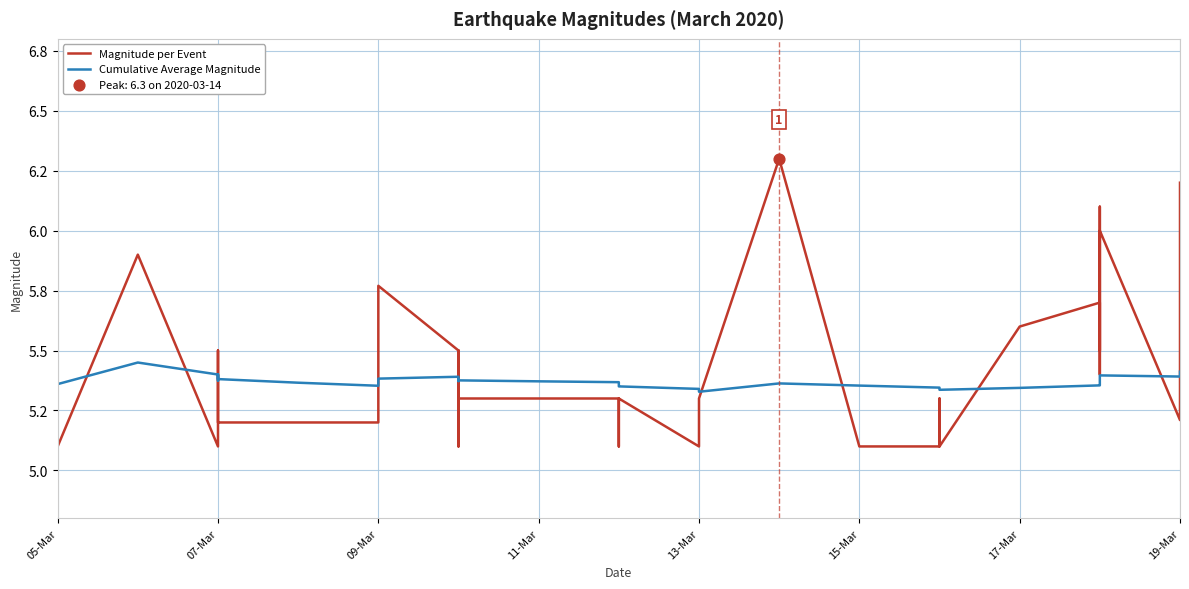

Which series reaches the minimum Y coordinate?

Magnitude per Event